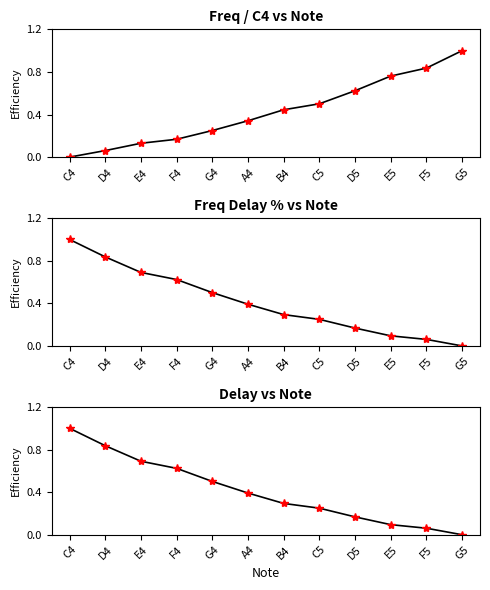

What is the highest value of the Freq delay % series?

1.0